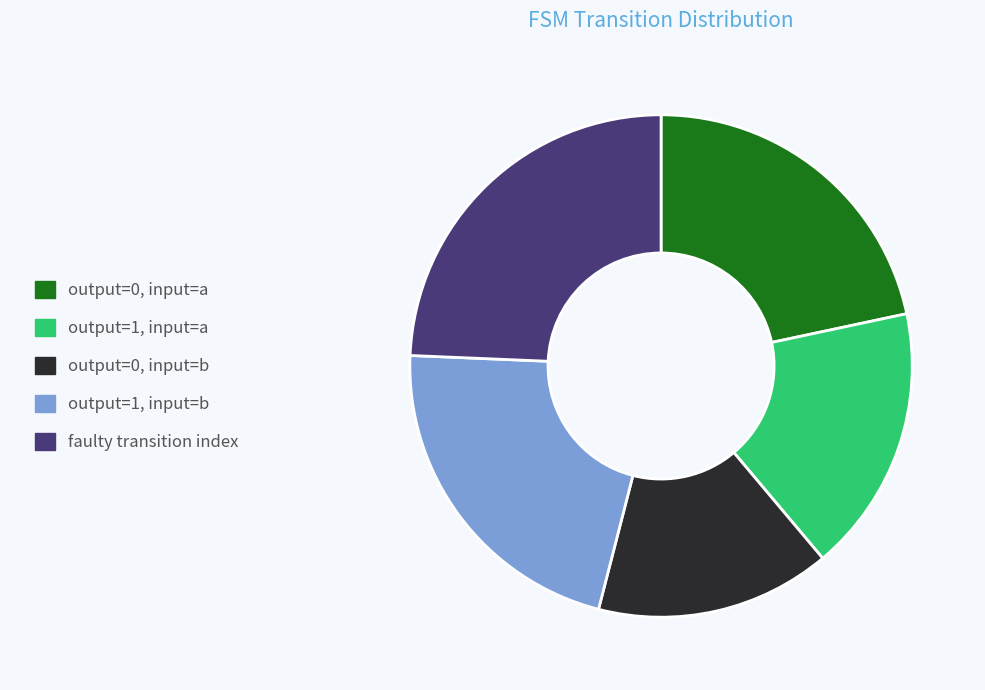

True or false: output=0, input=a accounts for 22% of the total.

True